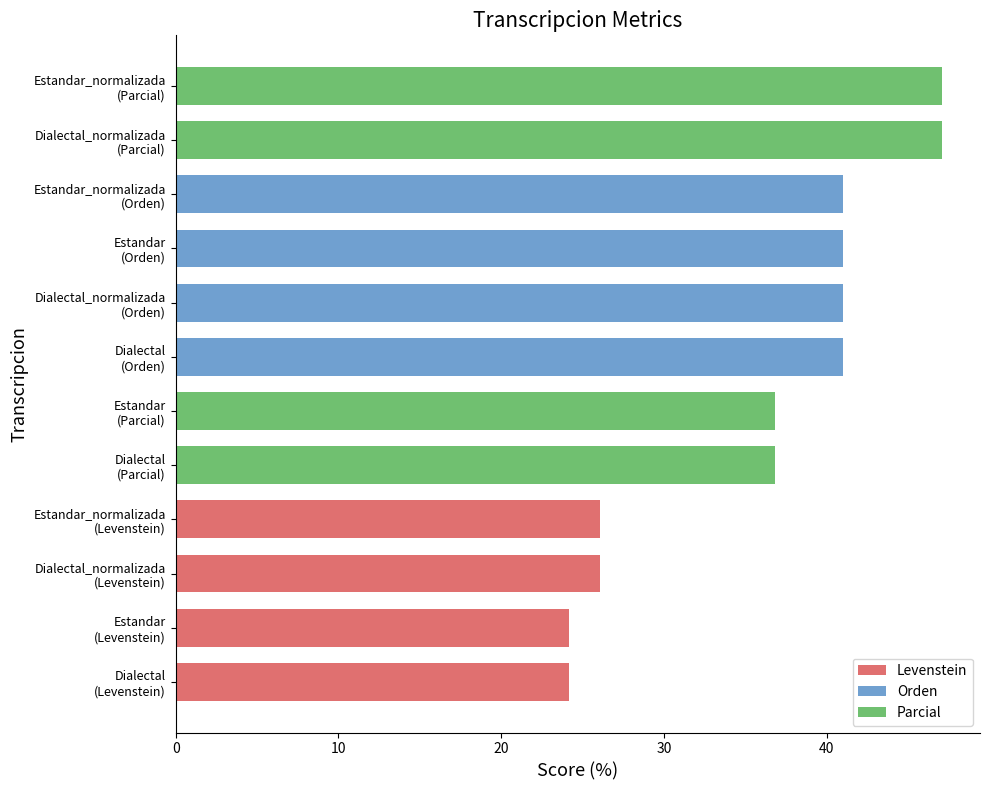

How many data points does each series have?

12